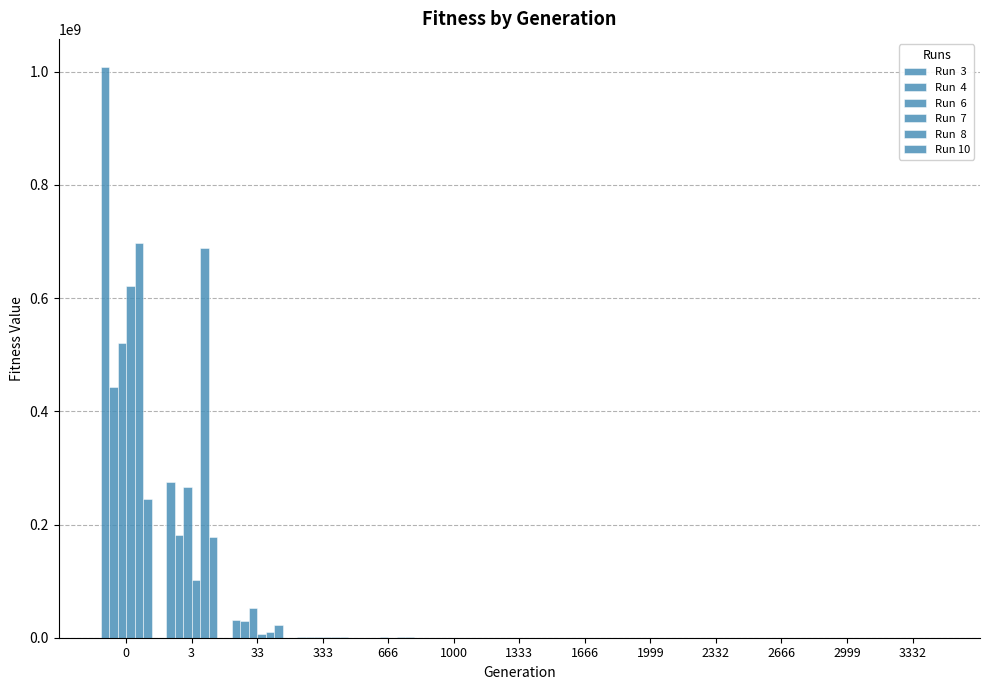

How many groups of bars are there?

13